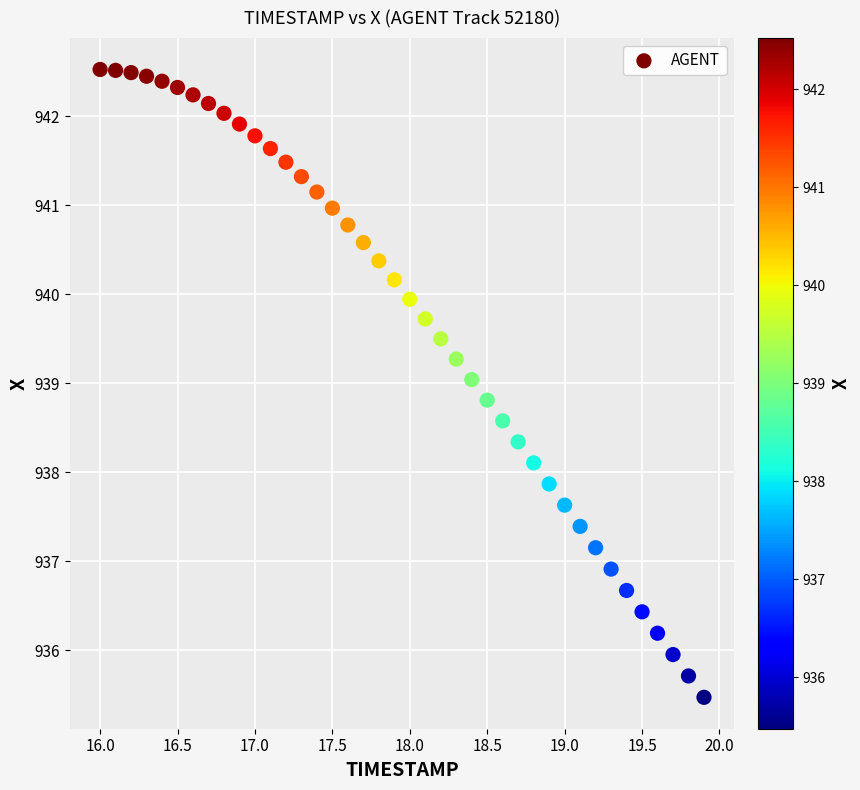

What is the range of X values (max minus min)?

3.9